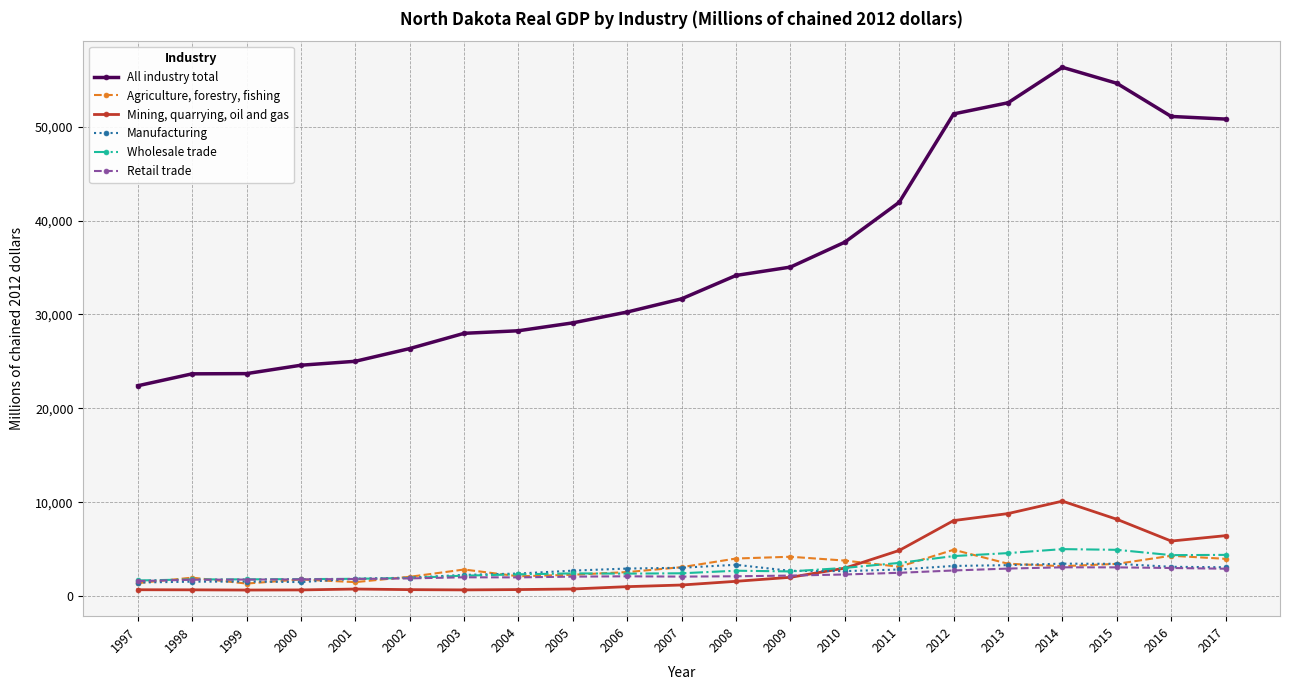

What is the total value across all series at 2009?

48858.9